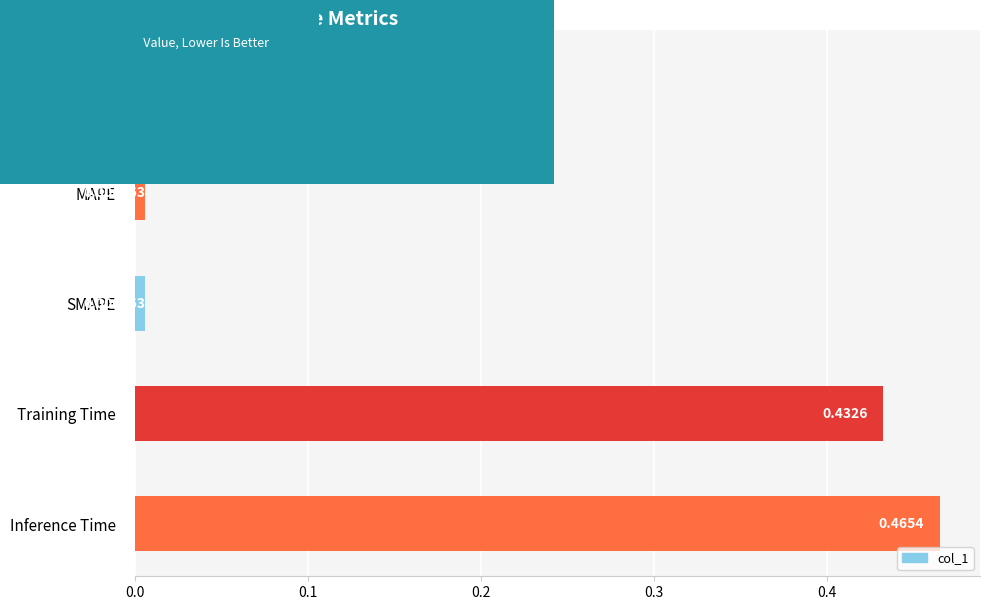

What is the change in value from SMAPE to Inference Time?

+0.5